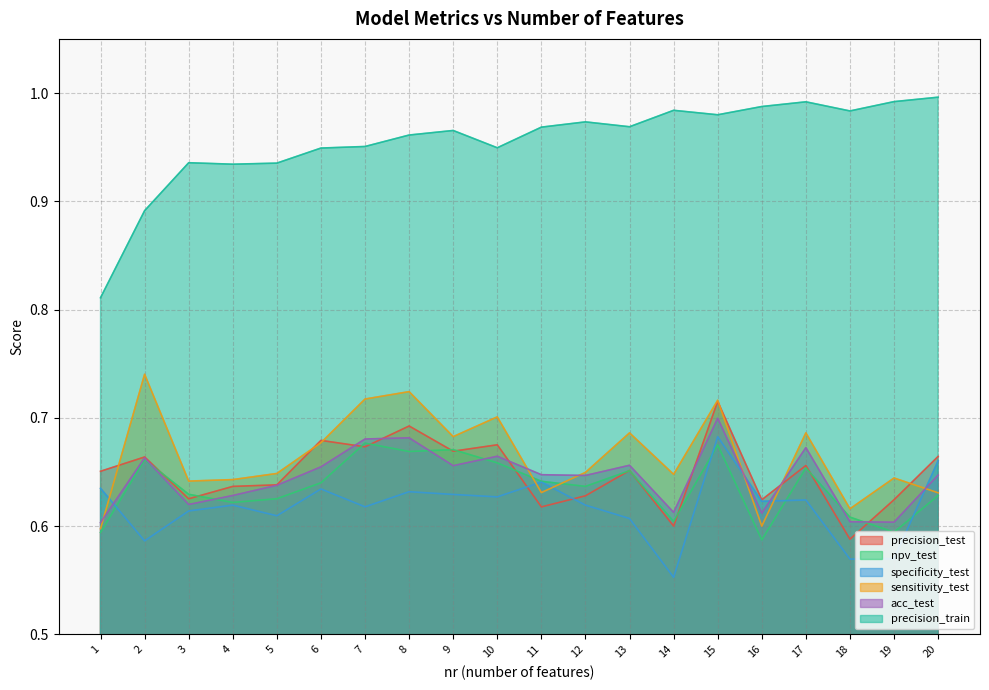

Between 5 and 8, which series saw the biggest shift?

sensitivity_test